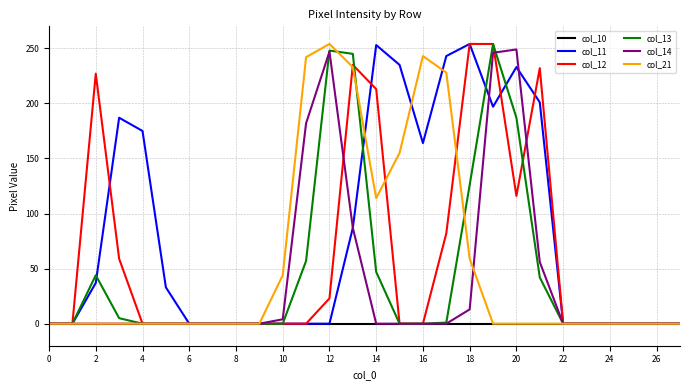

Which series has the largest total across all categories?

col_11